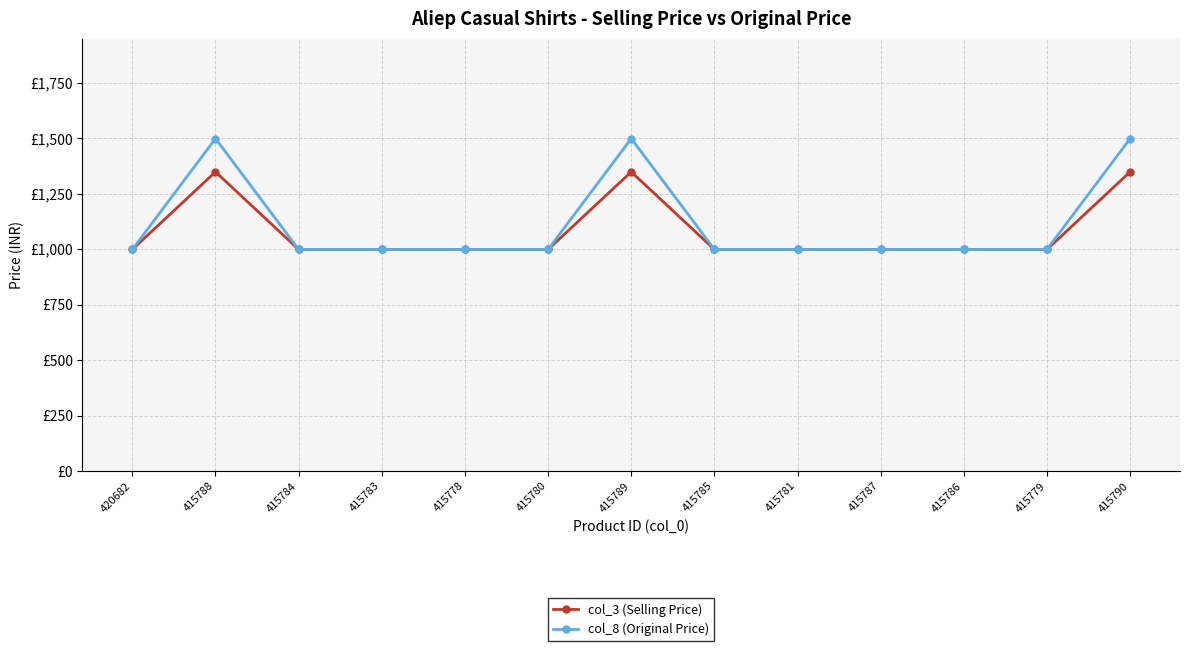

What are all the series names shown in the legend?

col_3 (Selling Price), col_8 (Original Price)